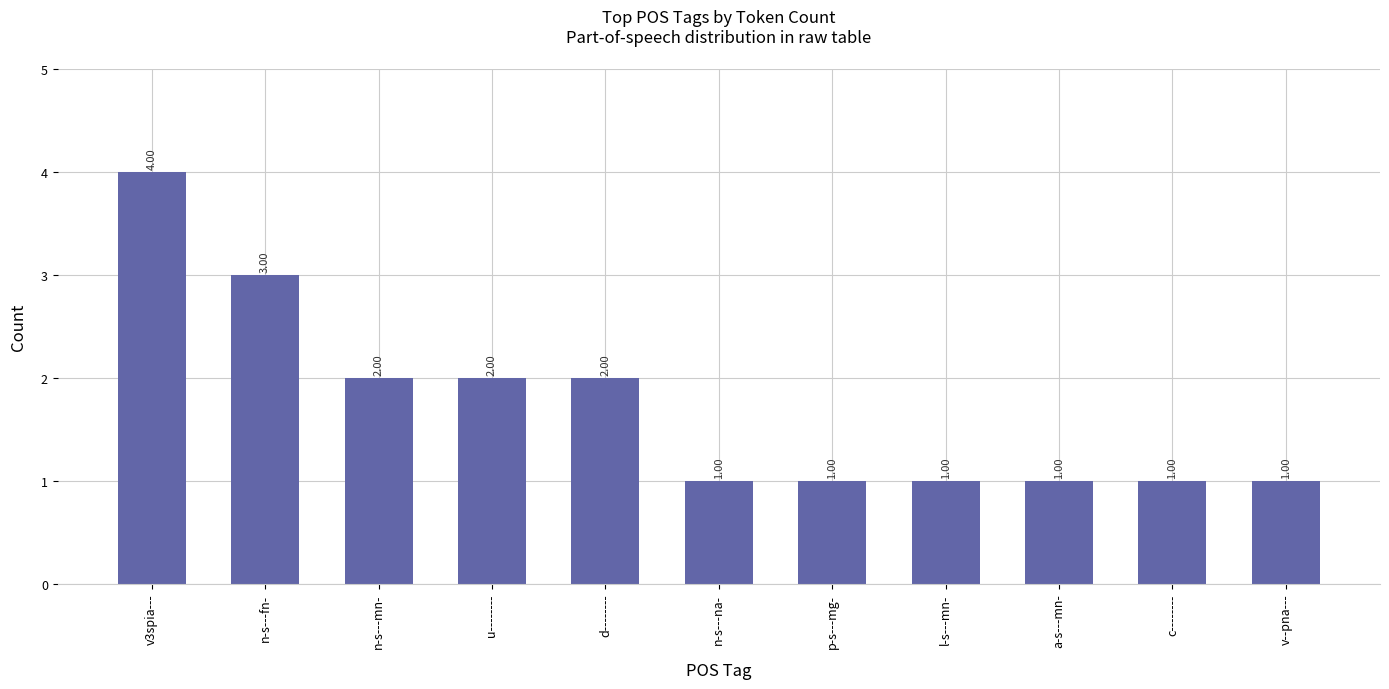

Reading right to left, list all the values displayed in this chart.

v--pna---=1	c--------=1	a-s---mn-=1	l-s---mn-=1	p-s---mg-=1	n-s---na-=1	d--------=2	u--------=2	n-s---mn-=2	n-s---fn-=3	v3spia---=4